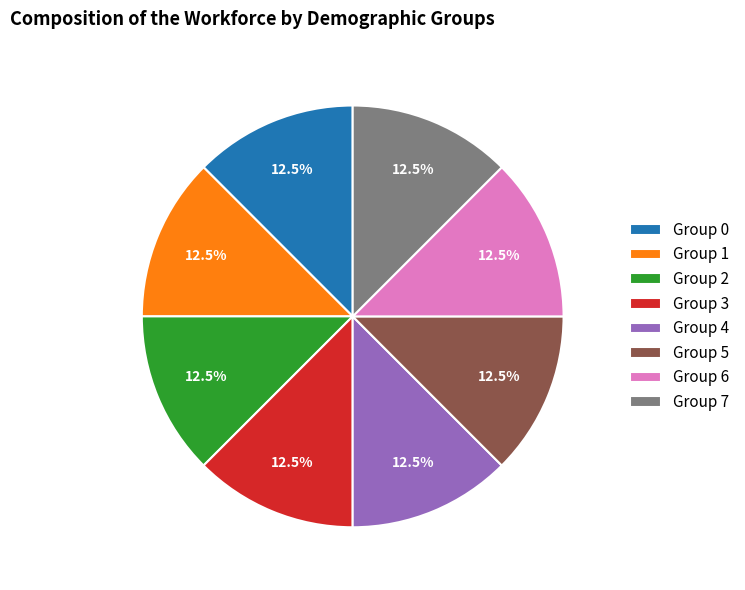

Approximately how many times larger is the value at Group 4 compared to Group 6?

1.0